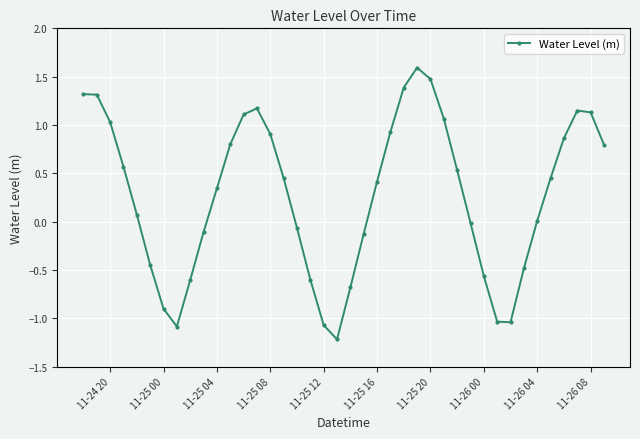

Count the number of categories in the chart.

40